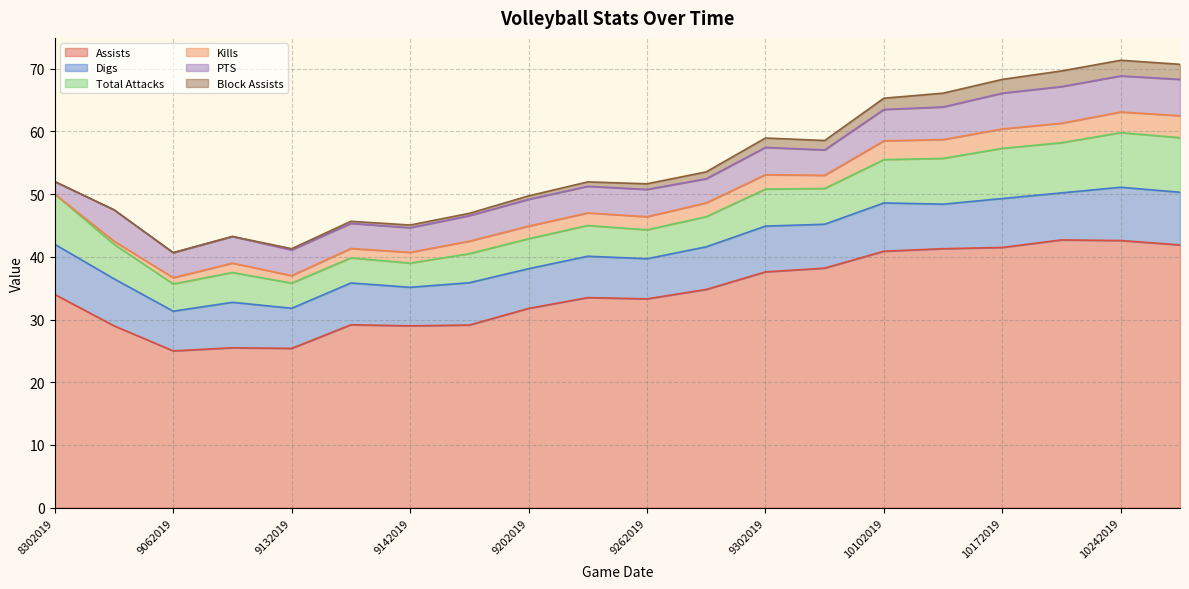

At which label does Digs first exceed 7?

8302019